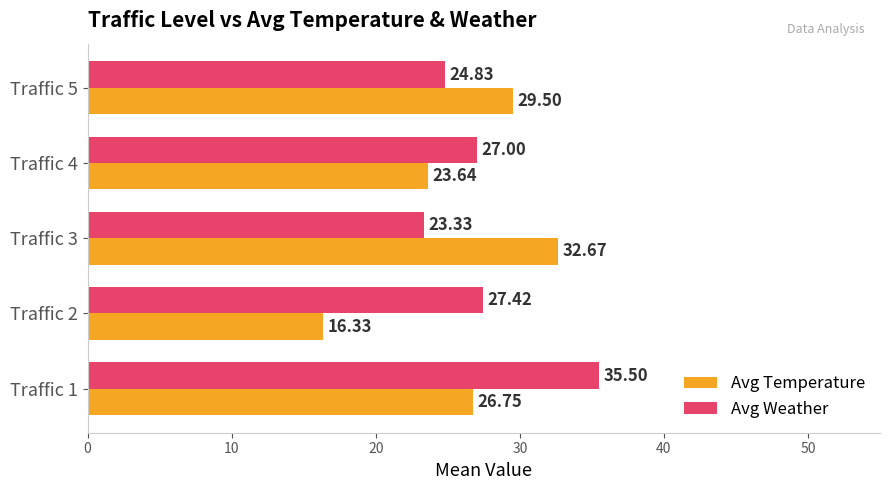

Rank the series by their average value, from highest to lowest.

Avg Weather, Avg Temperature